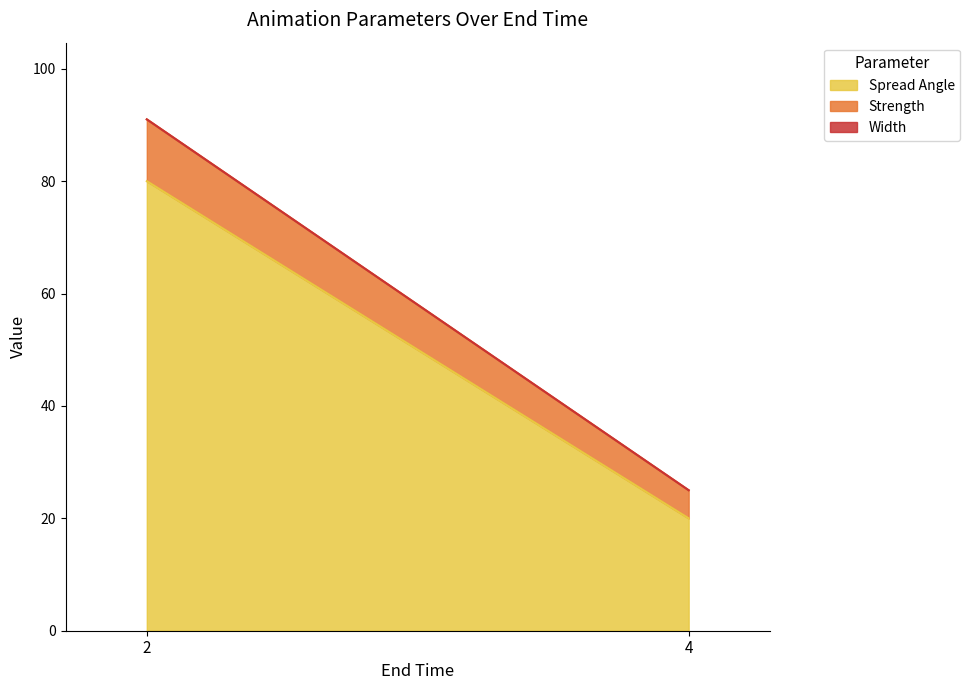

Reading left to right, extract all data points from this chart.

Spread Angle: 2=80	4=20
Strength: 2=11	4=5
Width: 2=0	4=0